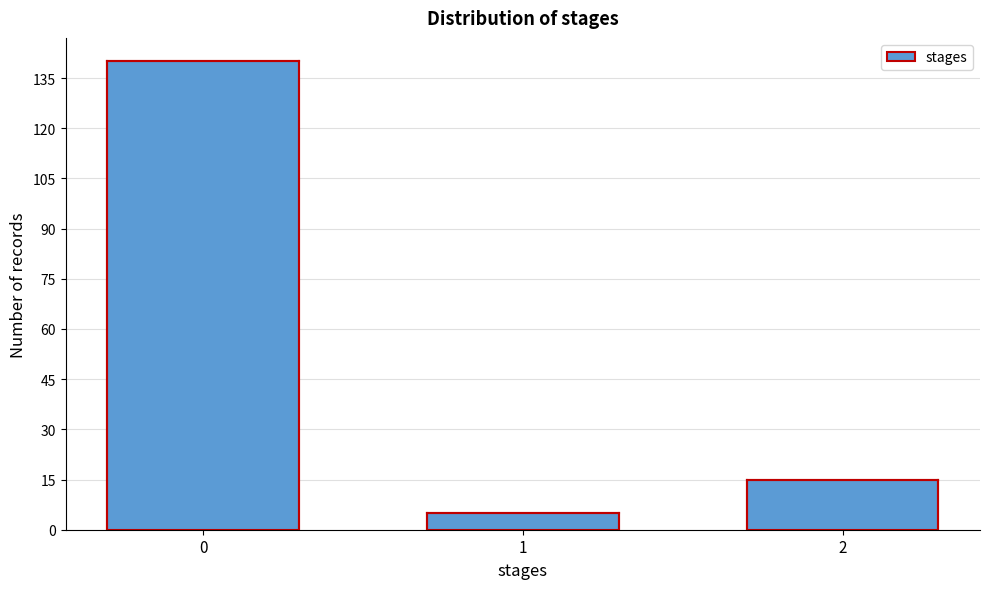

Reading right to left, extract all data points from this chart.

15	5	140